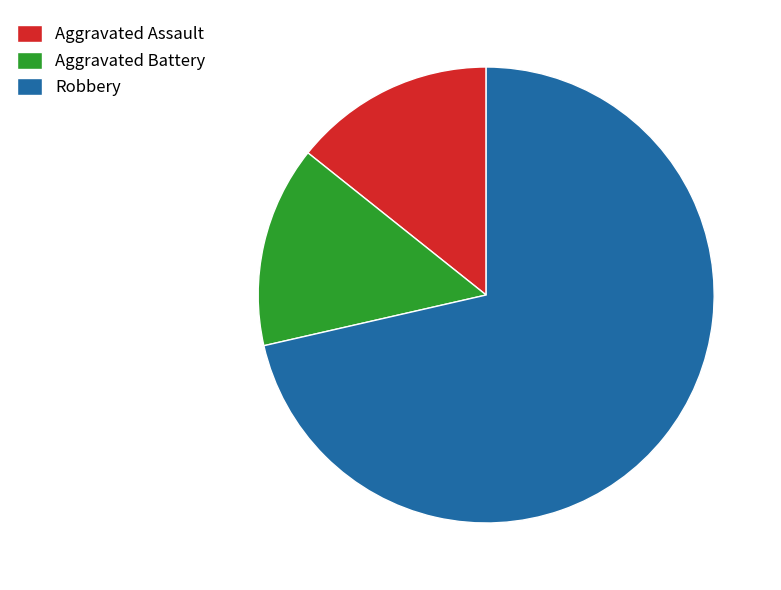

Which category accounts for the majority?

Robbery